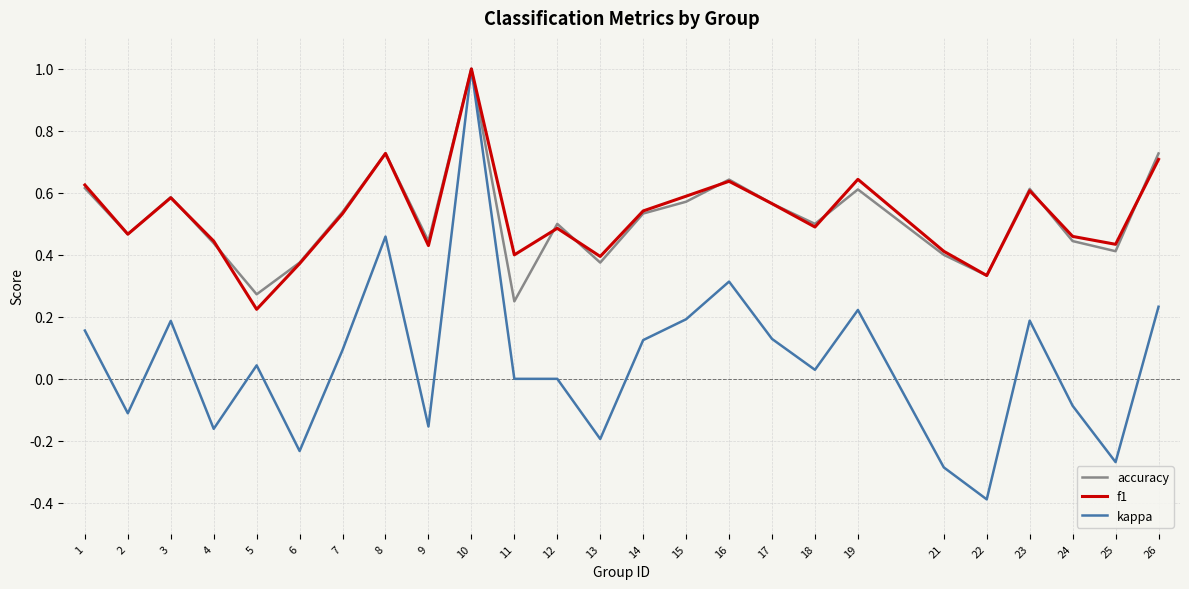

Does the chart display data point markers on the line(s)?

No